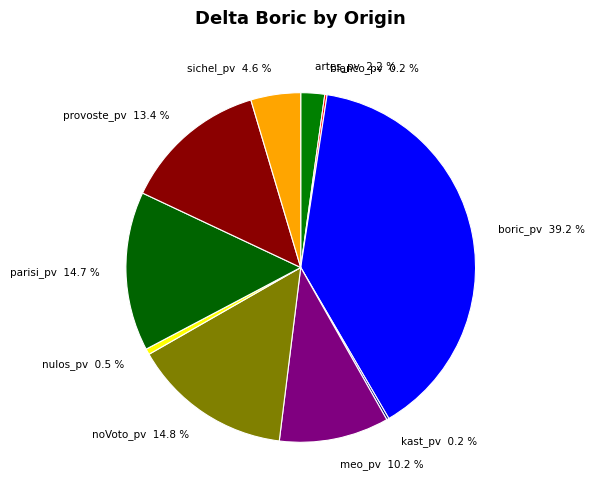

What percentage is NOT represented by sichel_pv?

95.4%